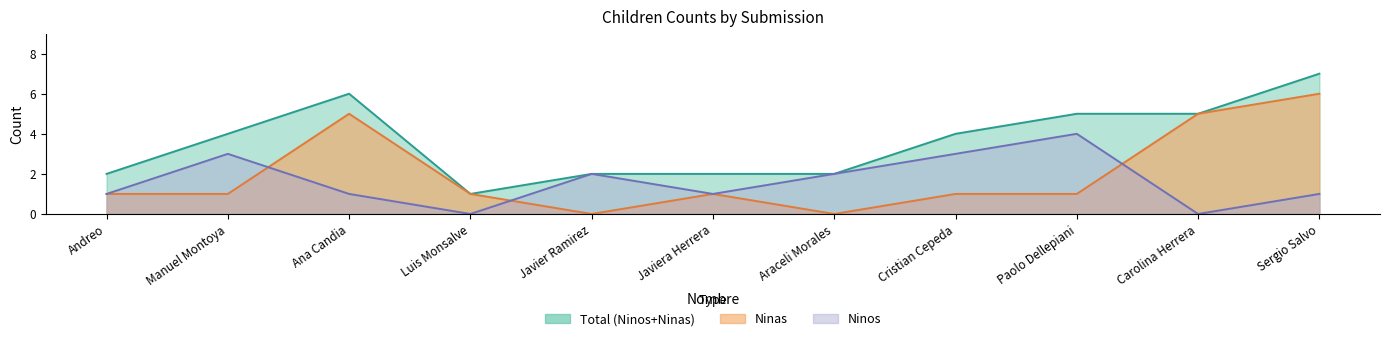

The value of Ninas at Andreo is 1. True or false?

False